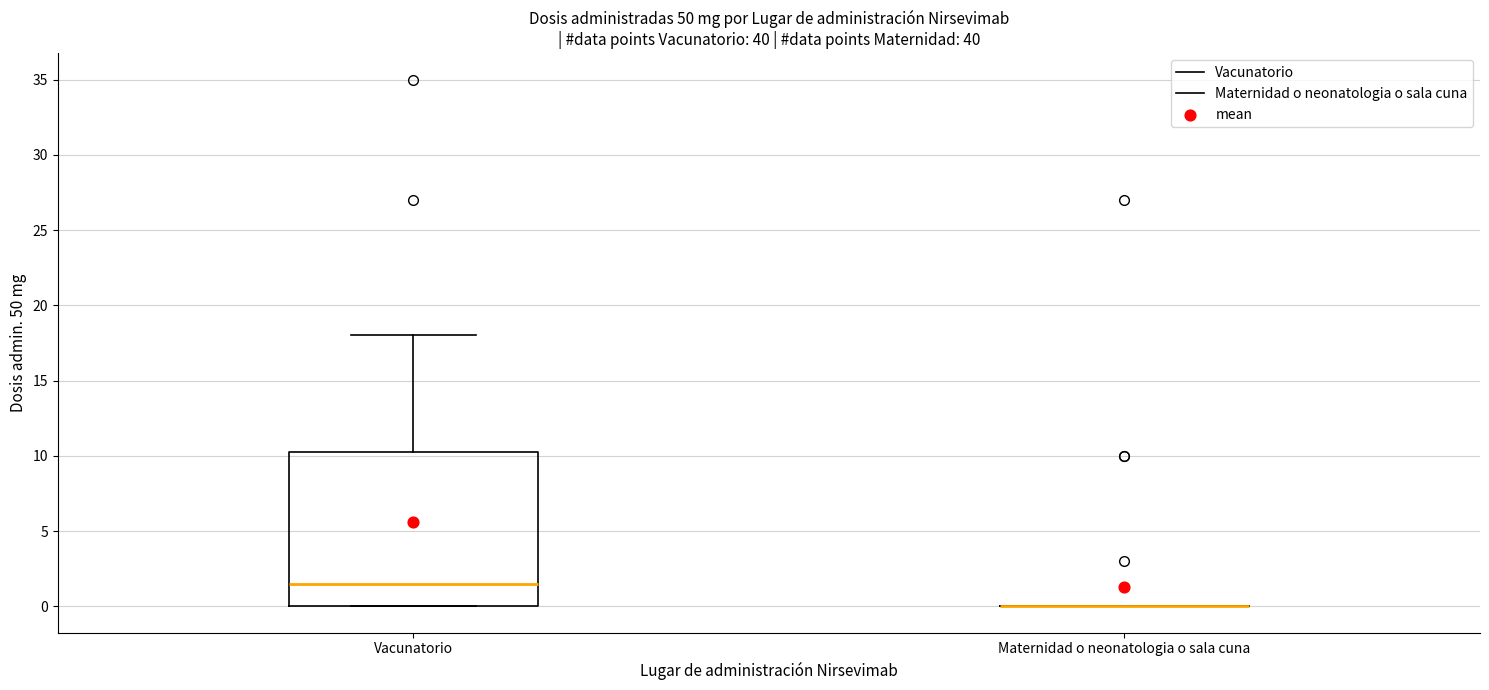

Reading left to right, transcribe this box plot: for each box, give where its median line is, the range the box spans, and where its two whiskers end, as read against the y-axis. The values are not printed on the chart, so give them approximately, as read against the axis.

Vacunatorio: median 1.5, box 0.0 to 10.5, whiskers 0.0 to 18.0
Maternidad o neonatologia o sala cuna: box collapsed to a line at 0.0, whiskers 0.0 to 0.0